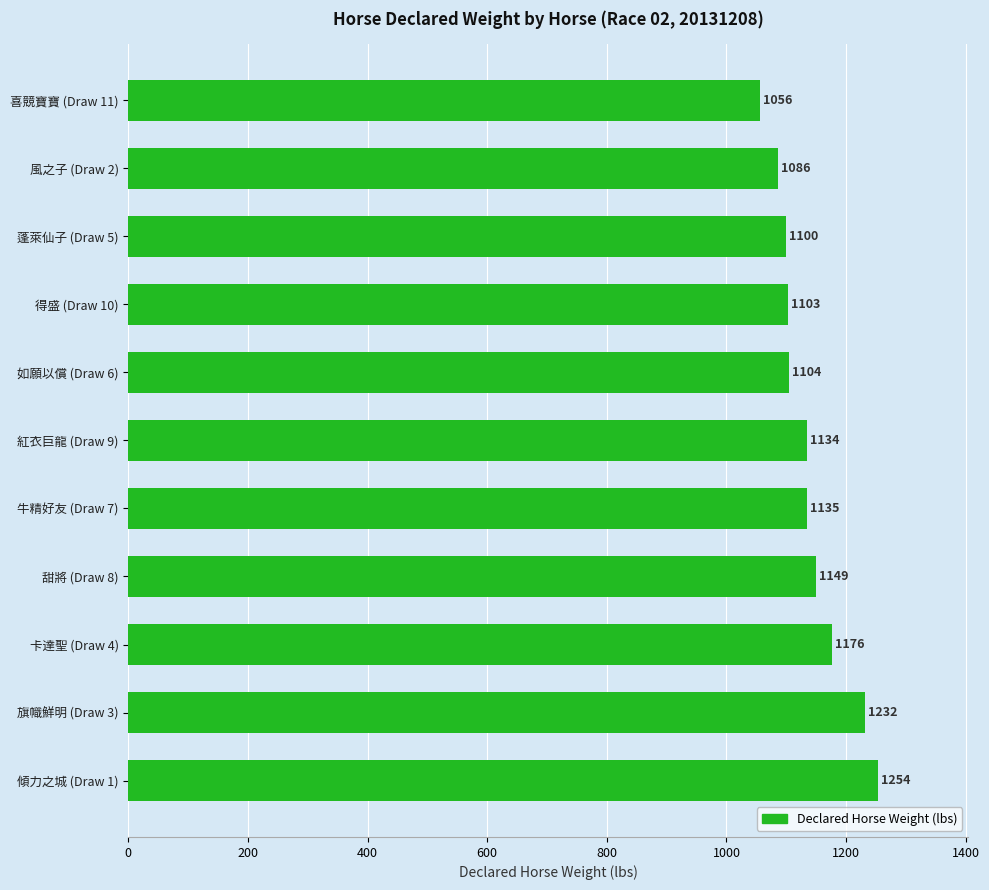

Rank the categories by value from highest to lowest.

傾力之城 (Draw 1), 旗幟鮮明 (Draw 3), 卡達聖 (Draw 4), 甜將 (Draw 8), 牛精好友 (Draw 7), 紅衣巨龍 (Draw 9), 如願以償 (Draw 6), 得盛 (Draw 10), 蓬萊仙子 (Draw 5), 風之子 (Draw 2), 喜競寶寶 (Draw 11)